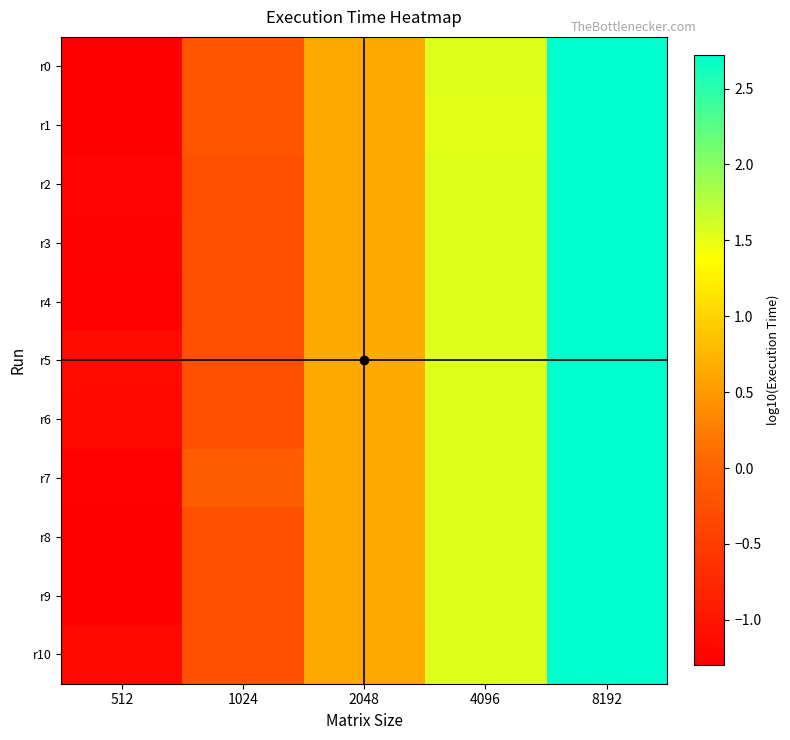

At which category does the chart reach its minimum across all series?

512